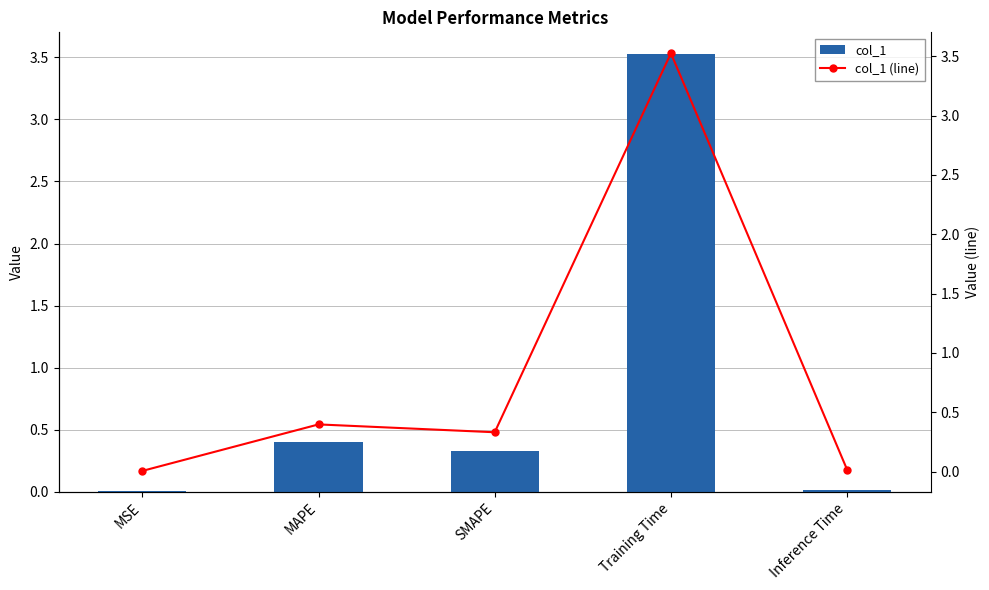

Which category has the highest value across all series?

Training Time